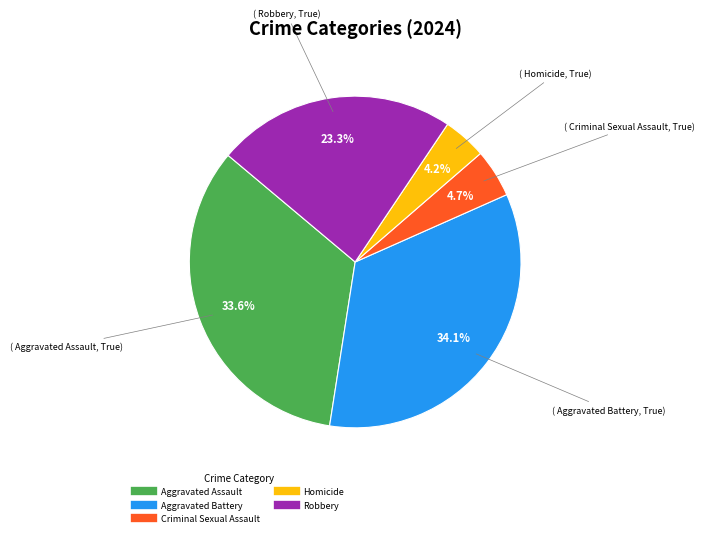

How many segments does this pie chart have?

5